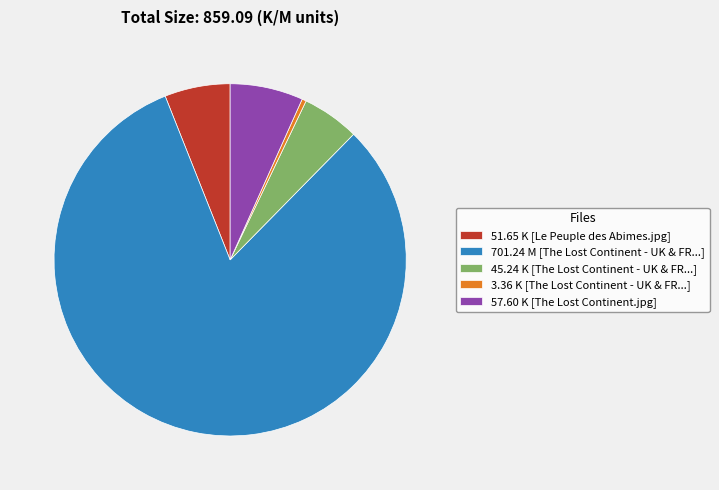

How many slices are in this pie chart?

5